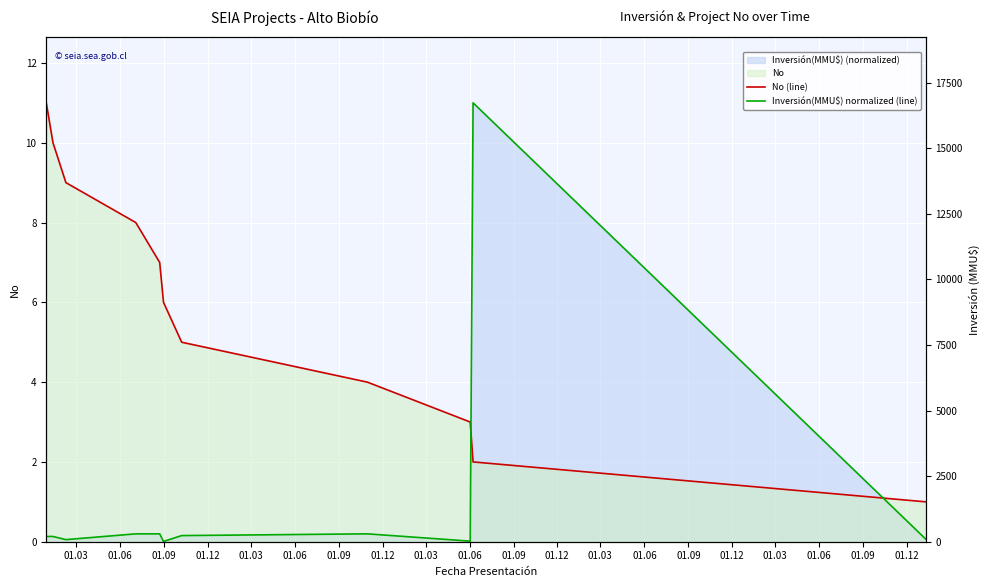

Count the No (line) values in the range 3 to 9.

7